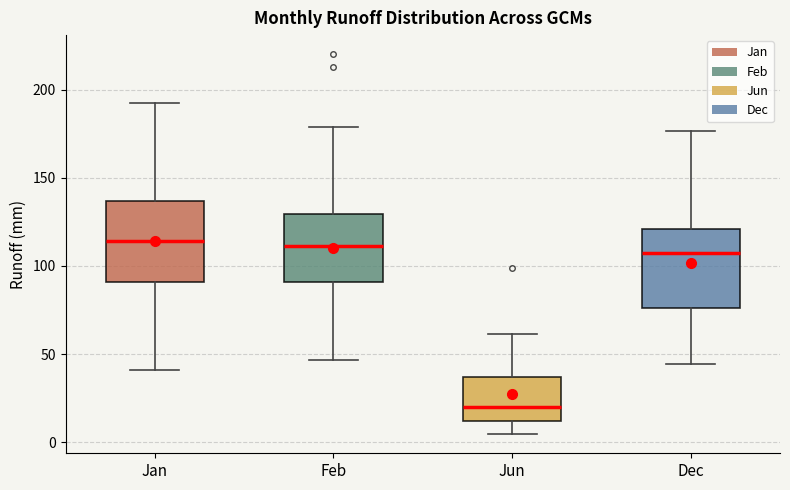

Where does the upper whisker of the box for Jun end on the y-axis? The values are not printed on the chart, so give them approximately, as read against the axis.

60